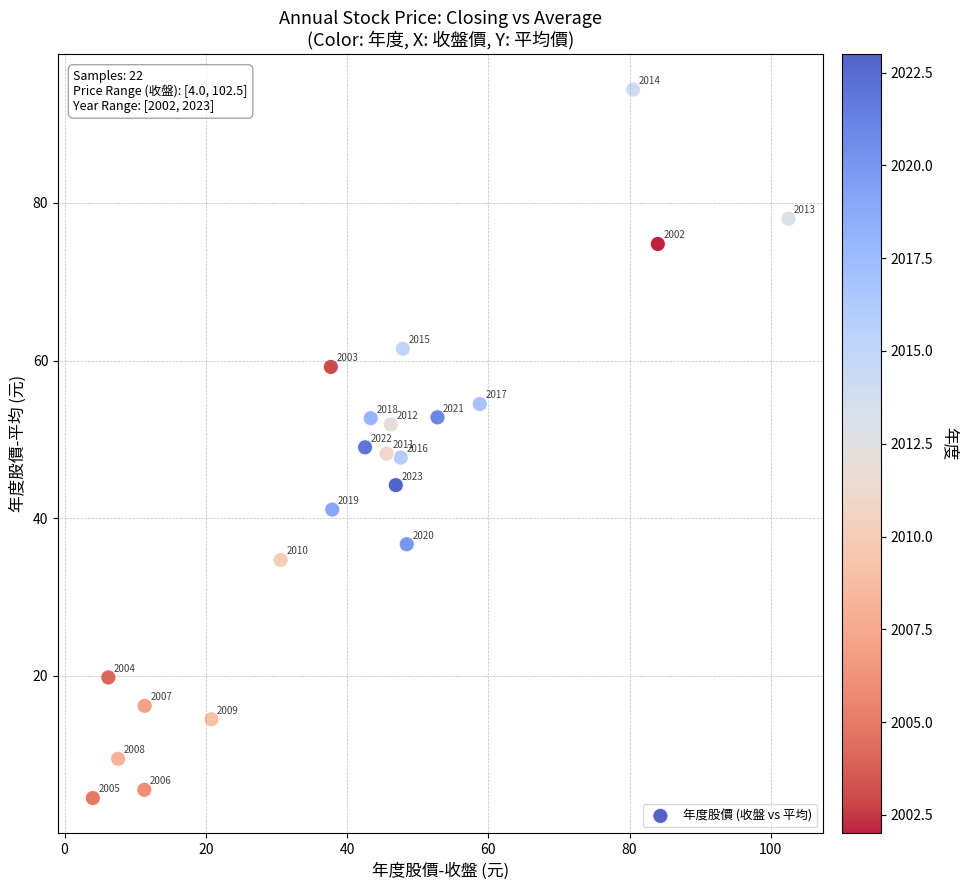

What is the range of X values (max minus min)?

98.5